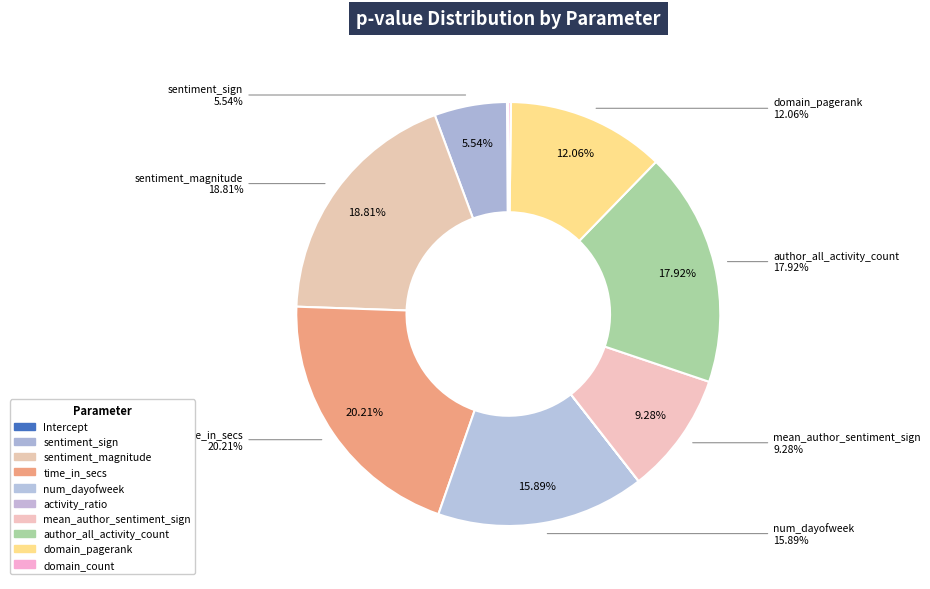

To the nearest percent, what percentage of the pie is domain_pagerank?

12%